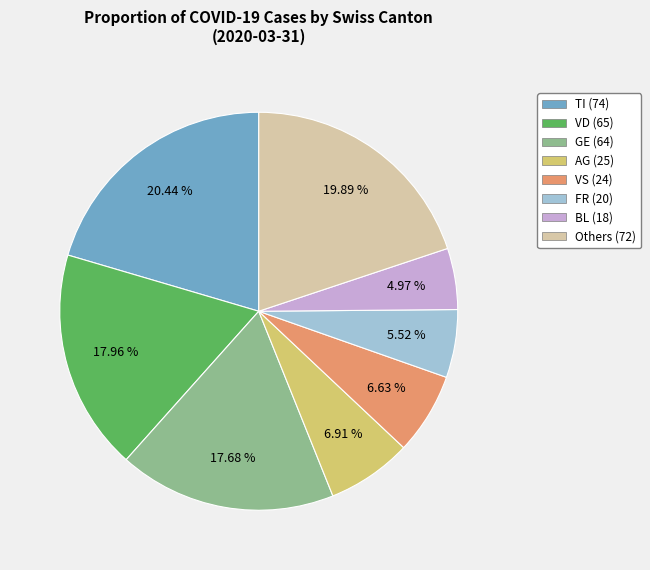

Is the sum of GE (64) and FR (20) greater than half?

No